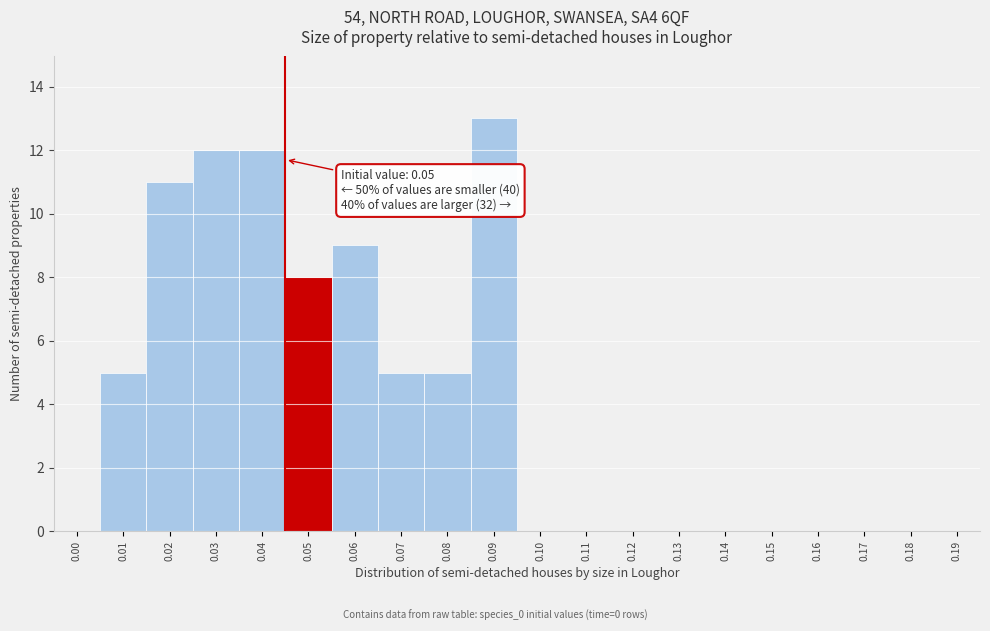

Reading left to right, extract all data points from this chart.

0.00=0	0.01=5	0.02=11	0.03=12	0.04=12	0.05=8	0.06=9	0.07=5	0.08=5	0.09=13	0.10=0	0.11=0	0.12=0	0.13=0	0.14=0	0.15=0	0.16=0	0.17=0	0.18=0	0.19=0